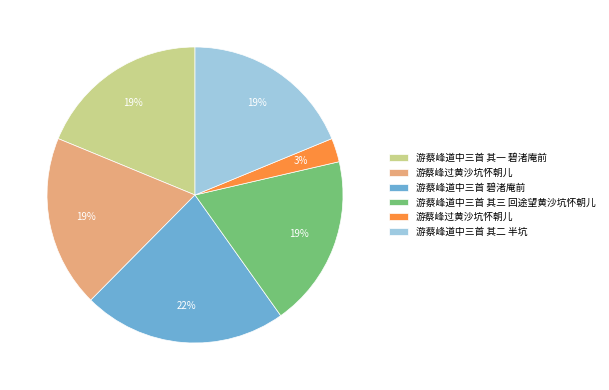

To the nearest percent, what is the average slice percentage?

17%